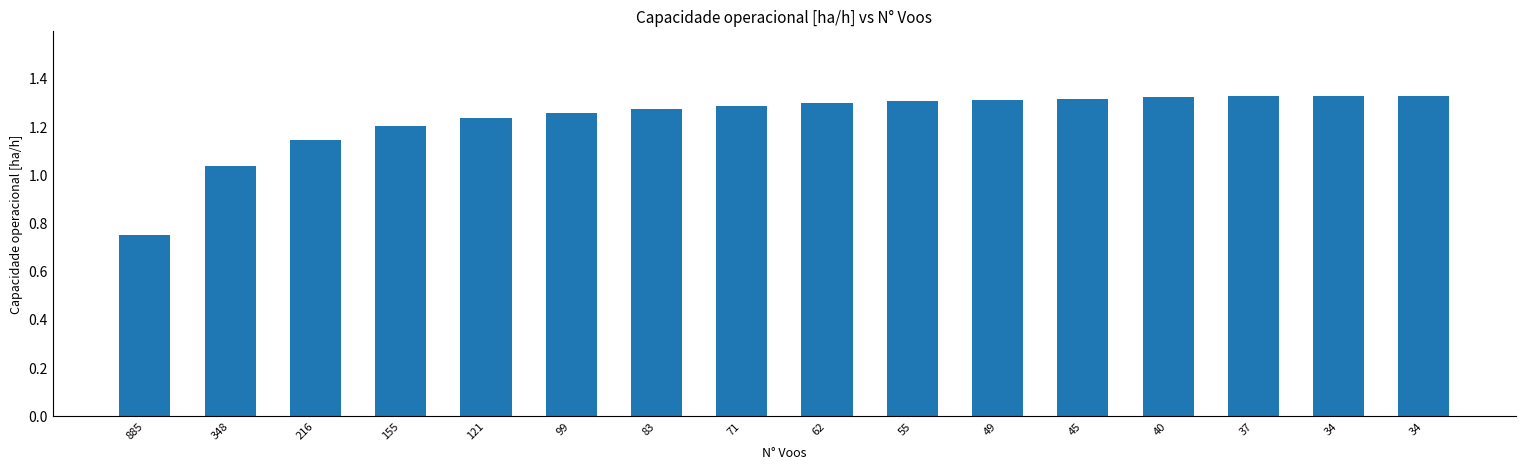

How many distinct data groups are displayed?

1